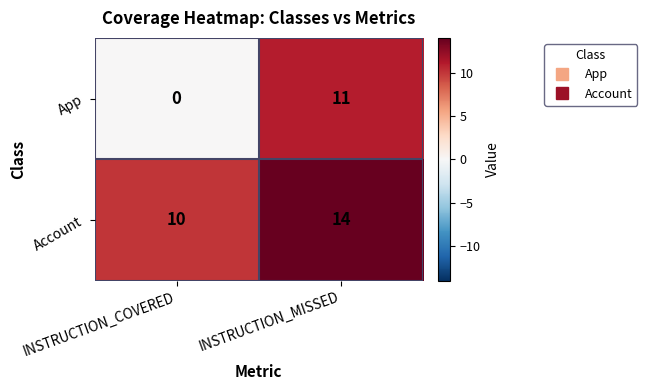

Which category has the lowest value across all series?

INSTRUCTION_COVERED